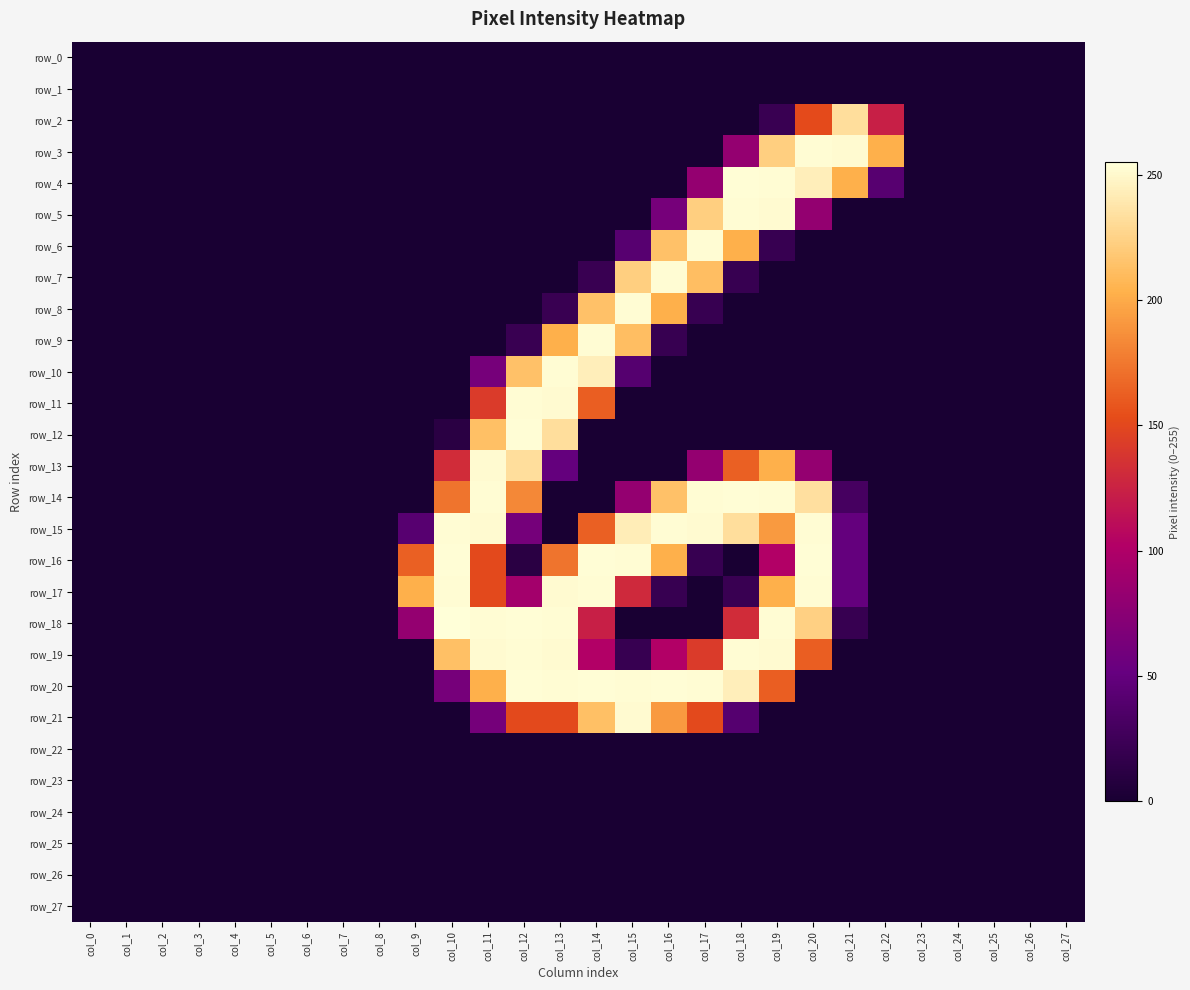

Reading left to right, list all the values displayed in this chart.

row_0: col_0=0	col_1=0	col_2=0	col_3=0	col_4=0	col_5=0	col_6=0	col_7=0	col_8=0	col_9=0	col_10=0	col_11=0	col_12=0	col_13=0	col_14=0	col_15=0	col_16=0	col_17=0	col_18=0	col_19=0	col_20=0	col_21=0	col_22=0	col_23=0	col_24=0	col_25=0	col_26=0	col_27=0
row_1: col_0=0	col_1=0	col_2=0	col_3=0	col_4=0	col_5=0	col_6=0	col_7=0	col_8=0	col_9=0	col_10=0	col_11=0	col_12=0	col_13=0	col_14=0	col_15=0	col_16=0	col_17=0	col_18=0	col_19=0	col_20=0	col_21=0	col_22=0	col_23=0	col_24=0	col_25=0	col_26=0	col_27=0
row_2: col_0=0	col_1=0	col_2=0	col_3=0	col_4=0	col_5=0	col_6=0	col_7=0	col_8=0	col_9=0	col_10=0	col_11=0	col_12=0	col_13=0	col_14=0	col_15=0	col_16=0	col_17=0	col_18=0	col_19=21	col_20=152	col_21=233	col_22=123	col_23=0	col_24=0	col_25=0	col_26=0	col_27=0
row_3: col_0=0	col_1=0	col_2=0	col_3=0	col_4=0	col_5=0	col_6=0	col_7=0	col_8=0	col_9=0	col_10=0	col_11=0	col_12=0	col_13=0	col_14=0	col_15=0	col_16=0	col_17=0	col_18=82	col_19=223	col_20=253	col_21=252	col_22=203	col_23=0	col_24=0	col_25=0	col_26=0	col_27=0
row_4: col_0=0	col_1=0	col_2=0	col_3=0	col_4=0	col_5=0	col_6=0	col_7=0	col_8=0	col_9=0	col_10=0	col_11=0	col_12=0	col_13=0	col_14=0	col_15=0	col_16=0	col_17=82	col_18=254	col_19=253	col_20=244	col_21=203	col_22=41	col_23=0	col_24=0	col_25=0	col_26=0	col_27=0
row_5: col_0=0	col_1=0	col_2=0	col_3=0	col_4=0	col_5=0	col_6=0	col_7=0	col_8=0	col_9=0	col_10=0	col_11=0	col_12=0	col_13=0	col_14=0	col_15=0	col_16=62	col_17=223	col_18=253	col_19=252	col_20=81	col_21=0	col_22=0	col_23=0	col_24=0	col_25=0	col_26=0	col_27=0
row_6: col_0=0	col_1=0	col_2=0	col_3=0	col_4=0	col_5=0	col_6=0	col_7=0	col_8=0	col_9=0	col_10=0	col_11=0	col_12=0	col_13=0	col_14=0	col_15=41	col_16=214	col_17=253	col_18=203	col_19=20	col_20=0	col_21=0	col_22=0	col_23=0	col_24=0	col_25=0	col_26=0	col_27=0
row_7: col_0=0	col_1=0	col_2=0	col_3=0	col_4=0	col_5=0	col_6=0	col_7=0	col_8=0	col_9=0	col_10=0	col_11=0	col_12=0	col_13=0	col_14=21	col_15=223	col_16=253	col_17=212	col_18=20	col_19=0	col_20=0	col_21=0	col_22=0	col_23=0	col_24=0	col_25=0	col_26=0	col_27=0
row_8: col_0=0	col_1=0	col_2=0	col_3=0	col_4=0	col_5=0	col_6=0	col_7=0	col_8=0	col_9=0	col_10=0	col_11=0	col_12=0	col_13=21	col_14=214	col_15=253	col_16=203	col_17=20	col_18=0	col_19=0	col_20=0	col_21=0	col_22=0	col_23=0	col_24=0	col_25=0	col_26=0	col_27=0
row_9: col_0=0	col_1=0	col_2=0	col_3=0	col_4=0	col_5=0	col_6=0	col_7=0	col_8=0	col_9=0	col_10=0	col_11=0	col_12=21	col_13=203	col_14=253	col_15=212	col_16=20	col_17=0	col_18=0	col_19=0	col_20=0	col_21=0	col_22=0	col_23=0	col_24=0	col_25=0	col_26=0	col_27=0
row_10: col_0=0	col_1=0	col_2=0	col_3=0	col_4=0	col_5=0	col_6=0	col_7=0	col_8=0	col_9=0	col_10=0	col_11=62	col_12=214	col_13=253	col_14=244	col_15=40	col_16=0	col_17=0	col_18=0	col_19=0	col_20=0	col_21=0	col_22=0	col_23=0	col_24=0	col_25=0	col_26=0	col_27=0
row_11: col_0=0	col_1=0	col_2=0	col_3=0	col_4=0	col_5=0	col_6=0	col_7=0	col_8=0	col_9=0	col_10=0	col_11=142	col_12=253	col_13=252	col_14=162	col_15=0	col_16=0	col_17=0	col_18=0	col_19=0	col_20=0	col_21=0	col_22=0	col_23=0	col_24=0	col_25=0	col_26=0	col_27=0
row_12: col_0=0	col_1=0	col_2=0	col_3=0	col_4=0	col_5=0	col_6=0	col_7=0	col_8=0	col_9=0	col_10=11	col_11=213	col_12=254	col_13=233	col_14=0	col_15=0	col_16=0	col_17=0	col_18=0	col_19=0	col_20=0	col_21=0	col_22=0	col_23=0	col_24=0	col_25=0	col_26=0	col_27=0
row_13: col_0=0	col_1=0	col_2=0	col_3=0	col_4=0	col_5=0	col_6=0	col_7=0	col_8=0	col_9=0	col_10=132	col_11=252	col_12=233	col_13=50	col_14=0	col_15=0	col_16=0	col_17=82	col_18=163	col_19=203	col_20=82	col_21=0	col_22=0	col_23=0	col_24=0	col_25=0	col_26=0	col_27=0
row_14: col_0=0	col_1=0	col_2=0	col_3=0	col_4=0	col_5=0	col_6=0	col_7=0	col_8=0	col_9=0	col_10=173	col_11=253	col_12=183	col_13=0	col_14=0	col_15=82	col_16=214	col_17=253	col_18=254	col_19=253	col_20=234	col_21=30	col_22=0	col_23=0	col_24=0	col_25=0	col_26=0	col_27=0
row_15: col_0=0	col_1=0	col_2=0	col_3=0	col_4=0	col_5=0	col_6=0	col_7=0	col_8=0	col_9=41	col_10=253	col_11=252	col_12=61	col_13=0	col_14=163	col_15=243	col_16=253	col_17=252	col_18=233	col_19=192	col_20=253	col_21=50	col_22=0	col_23=0	col_24=0	col_25=0	col_26=0	col_27=0
row_16: col_0=0	col_1=0	col_2=0	col_3=0	col_4=0	col_5=0	col_6=0	col_7=0	col_8=0	col_9=163	col_10=254	col_11=151	col_12=11	col_13=173	col_14=254	col_15=253	col_16=203	col_17=20	col_18=0	col_19=102	col_20=254	col_21=50	col_22=0	col_23=0	col_24=0	col_25=0	col_26=0	col_27=0
row_17: col_0=0	col_1=0	col_2=0	col_3=0	col_4=0	col_5=0	col_6=0	col_7=0	col_8=0	col_9=203	col_10=253	col_11=151	col_12=92	col_13=252	col_14=253	col_15=130	col_16=20	col_17=0	col_18=21	col_19=203	col_20=253	col_21=50	col_22=0	col_23=0	col_24=0	col_25=0	col_26=0	col_27=0
row_18: col_0=0	col_1=0	col_2=0	col_3=0	col_4=0	col_5=0	col_6=0	col_7=0	col_8=0	col_9=82	col_10=255	col_11=253	col_12=254	col_13=253	col_14=123	col_15=0	col_16=0	col_17=0	col_18=132	col_19=253	col_20=224	col_21=20	col_22=0	col_23=0	col_24=0	col_25=0	col_26=0	col_27=0
row_19: col_0=0	col_1=0	col_2=0	col_3=0	col_4=0	col_5=0	col_6=0	col_7=0	col_8=0	col_9=0	col_10=213	col_11=252	col_12=253	col_13=252	col_14=102	col_15=20	col_16=102	col_17=142	col_18=253	col_19=252	col_20=162	col_21=0	col_22=0	col_23=0	col_24=0	col_25=0	col_26=0	col_27=0
row_20: col_0=0	col_1=0	col_2=0	col_3=0	col_4=0	col_5=0	col_6=0	col_7=0	col_8=0	col_9=0	col_10=62	col_11=203	col_12=254	col_13=253	col_14=254	col_15=253	col_16=254	col_17=253	col_18=244	col_19=162	col_20=0	col_21=0	col_22=0	col_23=0	col_24=0	col_25=0	col_26=0	col_27=0
row_21: col_0=0	col_1=0	col_2=0	col_3=0	col_4=0	col_5=0	col_6=0	col_7=0	col_8=0	col_9=0	col_10=0	col_11=61	col_12=151	col_13=151	col_14=213	col_15=252	col_16=192	col_17=151	col_18=40	col_19=0	col_20=0	col_21=0	col_22=0	col_23=0	col_24=0	col_25=0	col_26=0	col_27=0
row_22: col_0=0	col_1=0	col_2=0	col_3=0	col_4=0	col_5=0	col_6=0	col_7=0	col_8=0	col_9=0	col_10=0	col_11=0	col_12=0	col_13=0	col_14=0	col_15=0	col_16=0	col_17=0	col_18=0	col_19=0	col_20=0	col_21=0	col_22=0	col_23=0	col_24=0	col_25=0	col_26=0	col_27=0
row_23: col_0=0	col_1=0	col_2=0	col_3=0	col_4=0	col_5=0	col_6=0	col_7=0	col_8=0	col_9=0	col_10=0	col_11=0	col_12=0	col_13=0	col_14=0	col_15=0	col_16=0	col_17=0	col_18=0	col_19=0	col_20=0	col_21=0	col_22=0	col_23=0	col_24=0	col_25=0	col_26=0	col_27=0
row_24: col_0=0	col_1=0	col_2=0	col_3=0	col_4=0	col_5=0	col_6=0	col_7=0	col_8=0	col_9=0	col_10=0	col_11=0	col_12=0	col_13=0	col_14=0	col_15=0	col_16=0	col_17=0	col_18=0	col_19=0	col_20=0	col_21=0	col_22=0	col_23=0	col_24=0	col_25=0	col_26=0	col_27=0
row_25: col_0=0	col_1=0	col_2=0	col_3=0	col_4=0	col_5=0	col_6=0	col_7=0	col_8=0	col_9=0	col_10=0	col_11=0	col_12=0	col_13=0	col_14=0	col_15=0	col_16=0	col_17=0	col_18=0	col_19=0	col_20=0	col_21=0	col_22=0	col_23=0	col_24=0	col_25=0	col_26=0	col_27=0
row_26: col_0=0	col_1=0	col_2=0	col_3=0	col_4=0	col_5=0	col_6=0	col_7=0	col_8=0	col_9=0	col_10=0	col_11=0	col_12=0	col_13=0	col_14=0	col_15=0	col_16=0	col_17=0	col_18=0	col_19=0	col_20=0	col_21=0	col_22=0	col_23=0	col_24=0	col_25=0	col_26=0	col_27=0
row_27: col_0=0	col_1=0	col_2=0	col_3=0	col_4=0	col_5=0	col_6=0	col_7=0	col_8=0	col_9=0	col_10=0	col_11=0	col_12=0	col_13=0	col_14=0	col_15=0	col_16=0	col_17=0	col_18=0	col_19=0	col_20=0	col_21=0	col_22=0	col_23=0	col_24=0	col_25=0	col_26=0	col_27=0